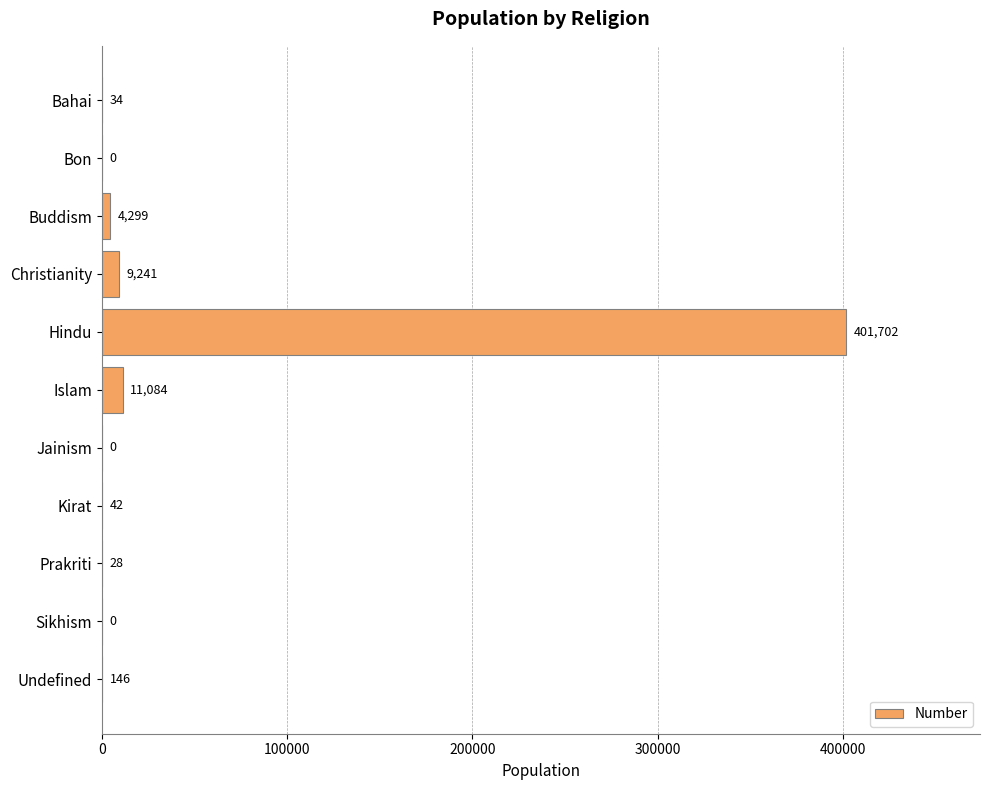

What is the sum of all values?

426576